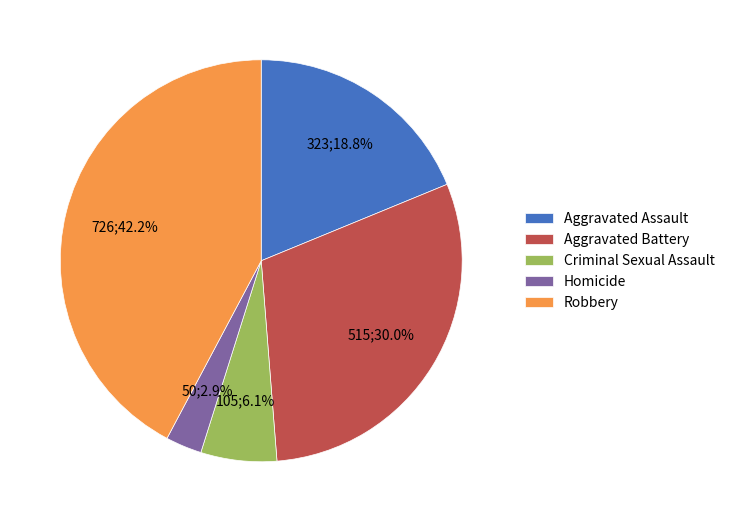

Between Criminal Sexual Assault and Aggravated Battery, which is larger?

Aggravated Battery